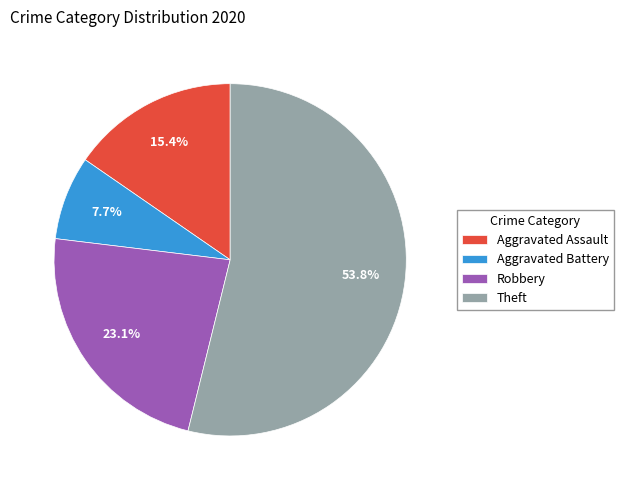

Is Theft the majority of the pie?

Yes